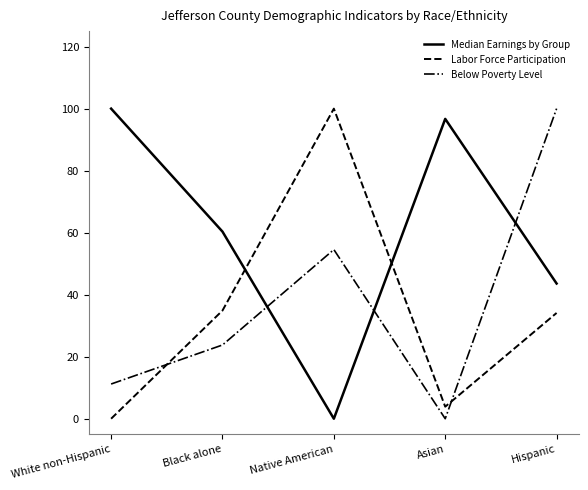

How many lines are shown in the chart?

3